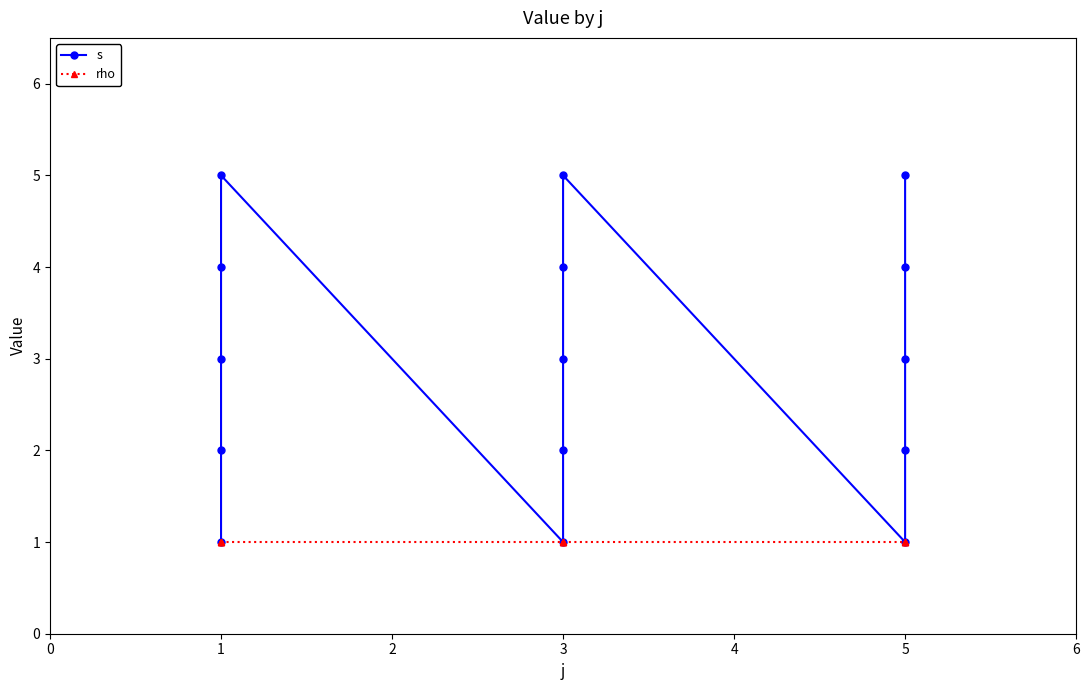

Count the s values in the range 2 to 4.

9